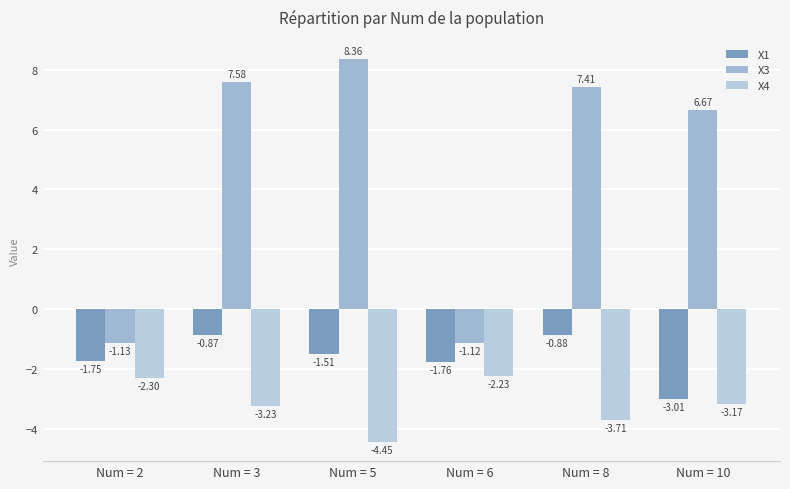

Rank the series by their average value, from highest to lowest.

X3, X1, X4